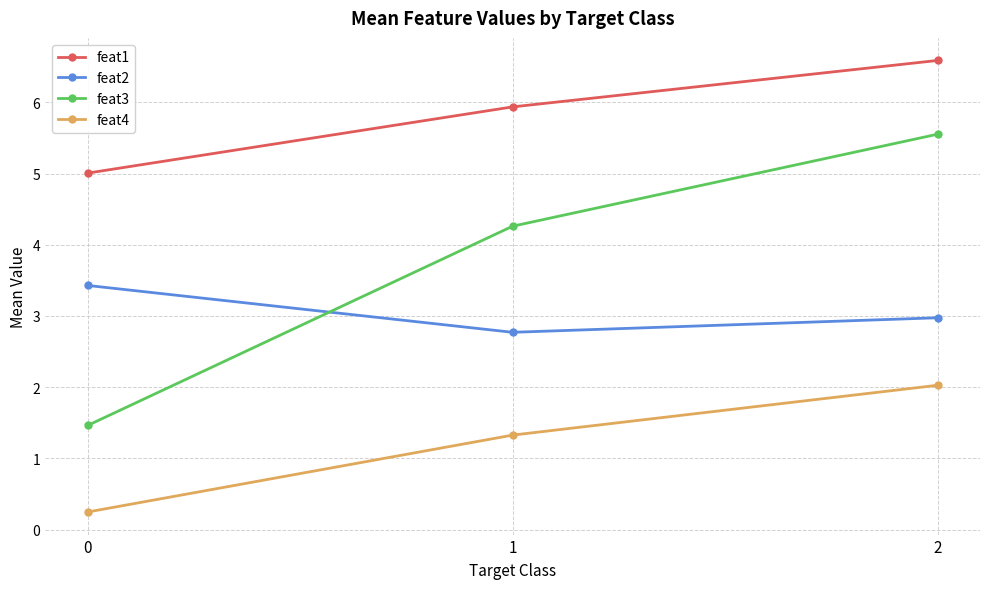

What is the approximate value of feat4 at 2?

2.0